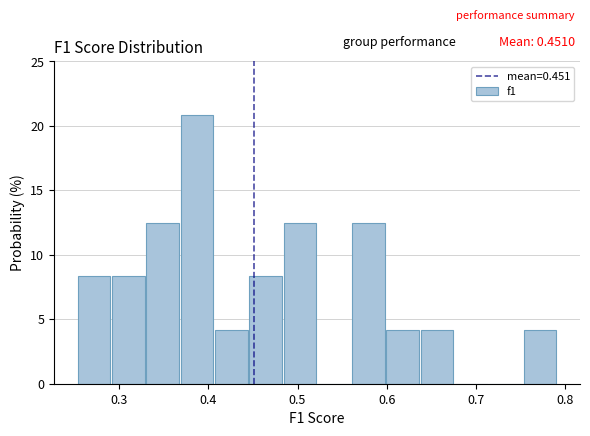

Around what value on the x-axis is the tallest bar? Give the approximate position of its centre, as read against the axis.

0.39